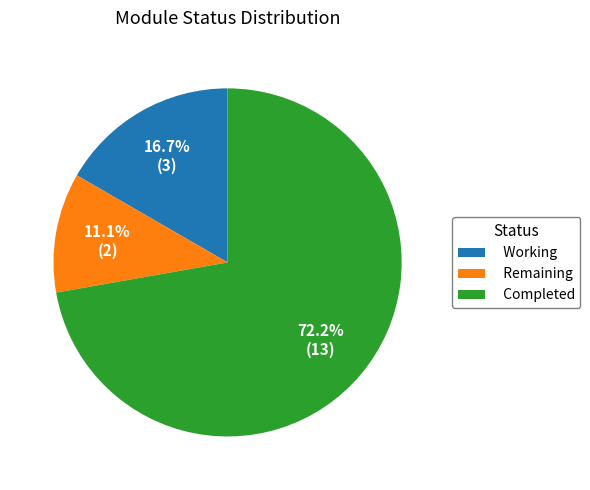

Which slice represents more than half of the pie?

Completed